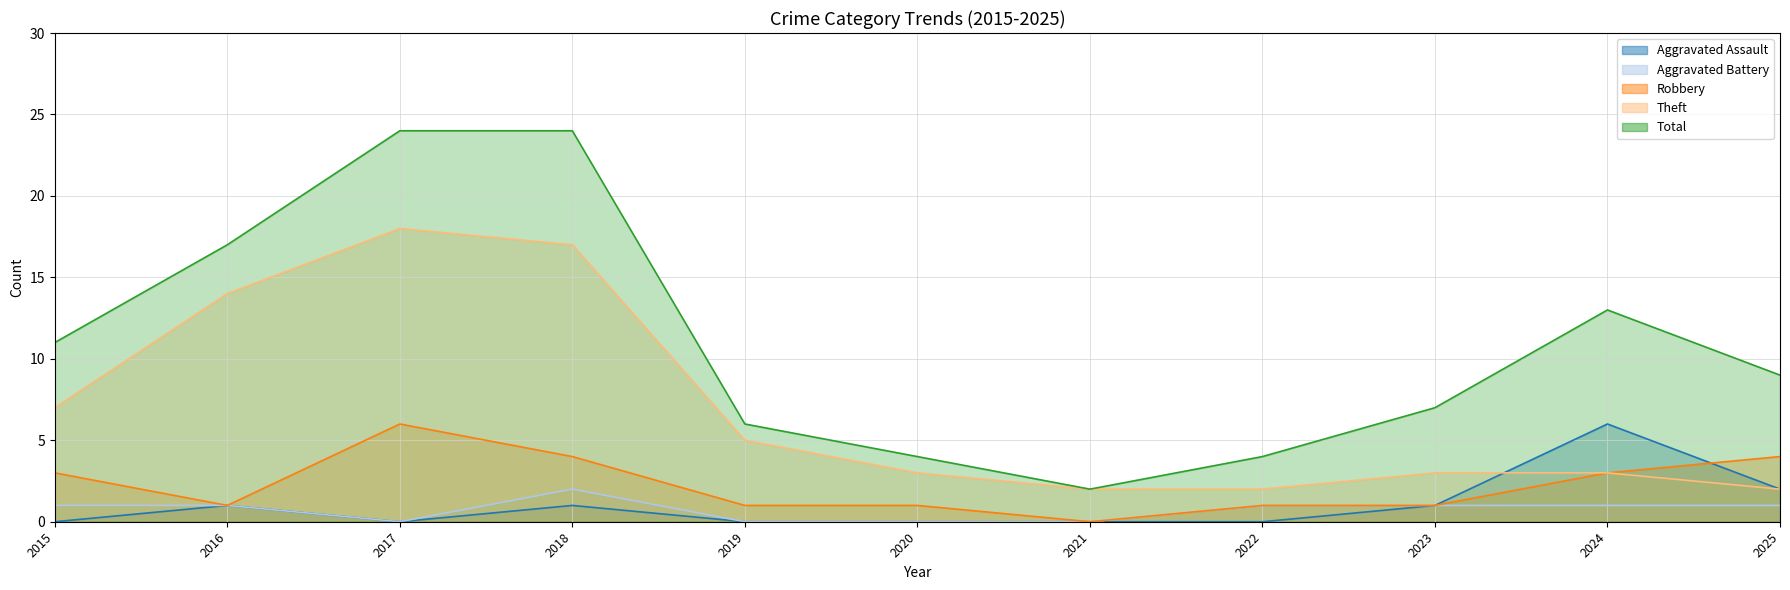

What is the sum of the Total values at 2025 and 2023?

16